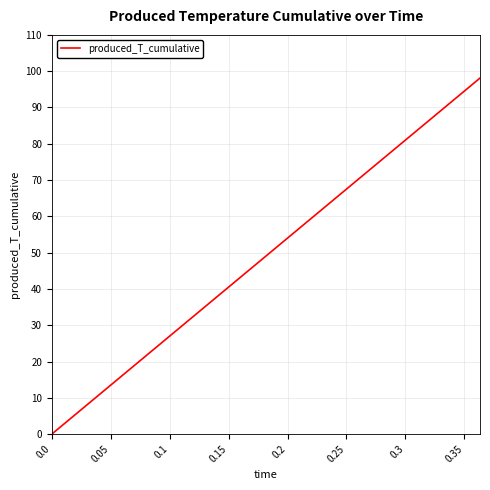

What is the difference between the maximum and minimum values?

98.1